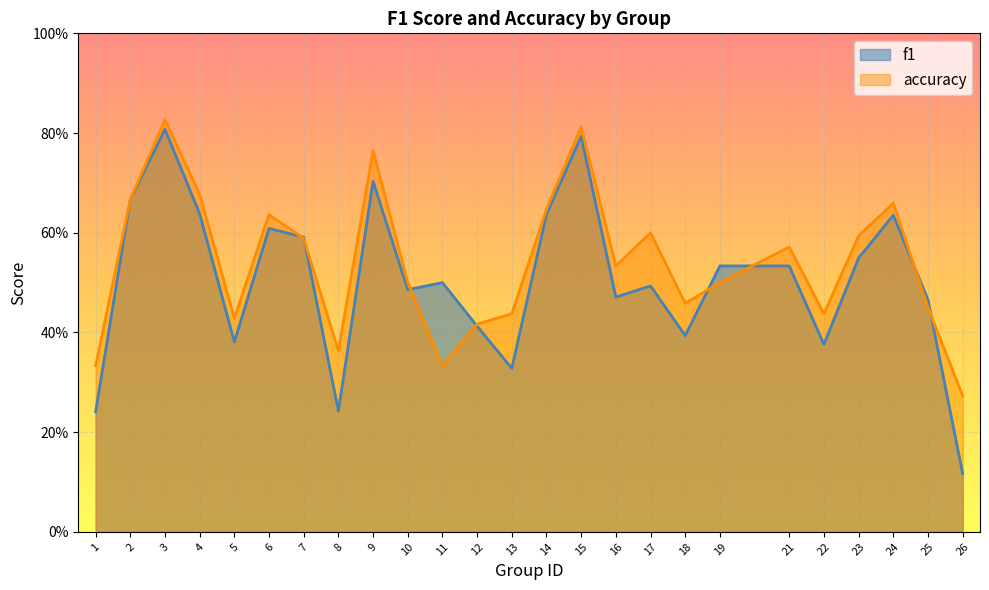

True or false: f1 and accuracy intersect in this chart.

True